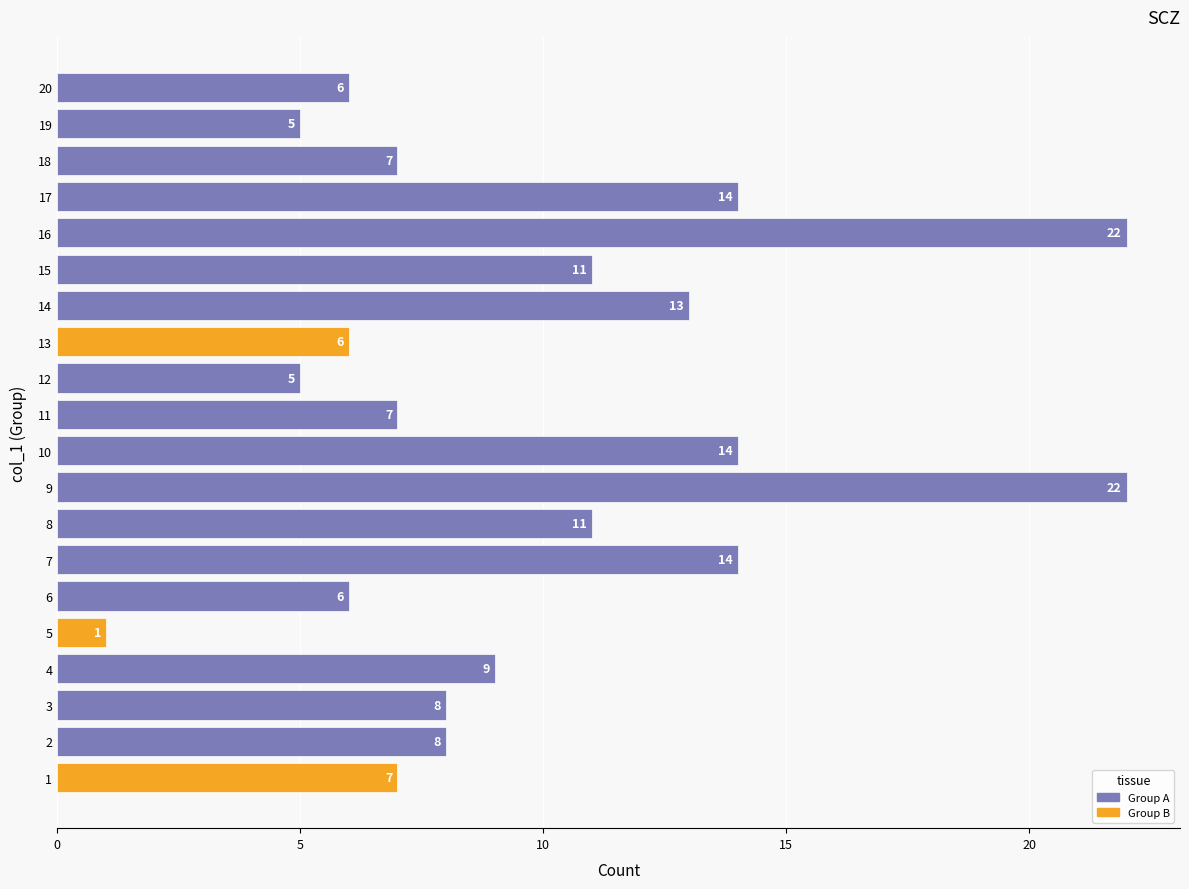

The value at 15 is 5. True or false?

False